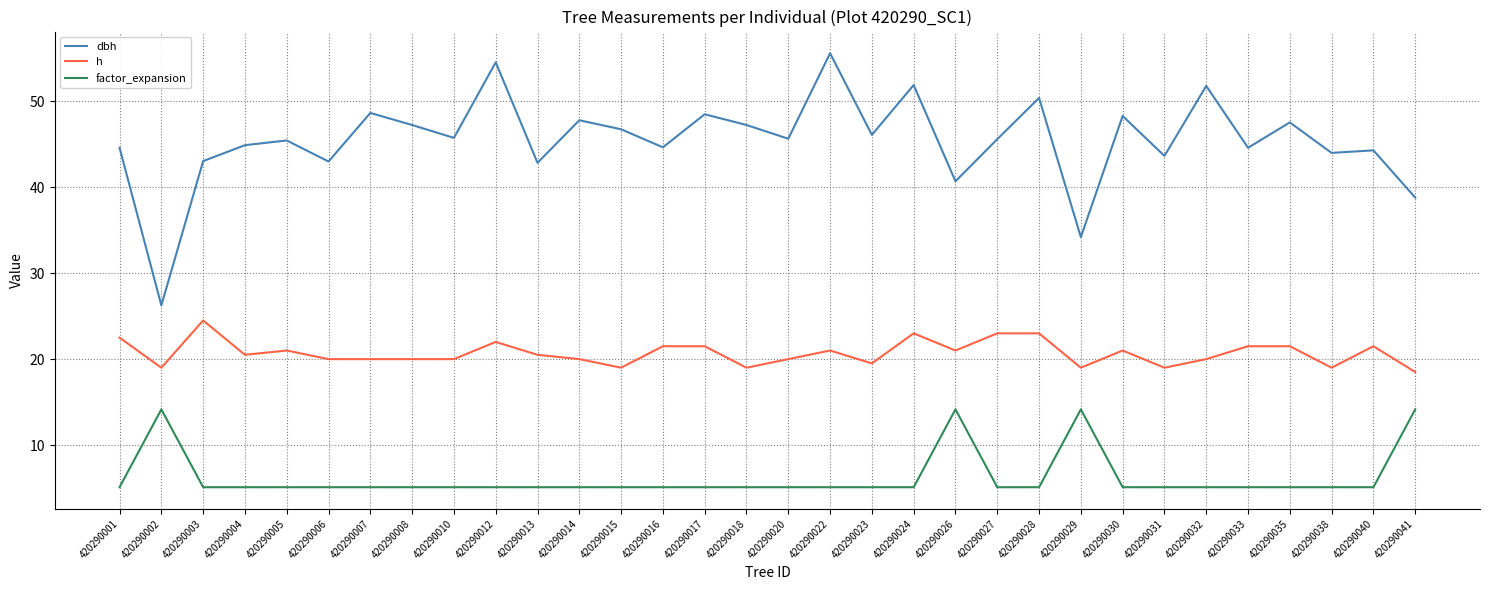

True or false: factor_expansion and dbh intersect in this chart.

False